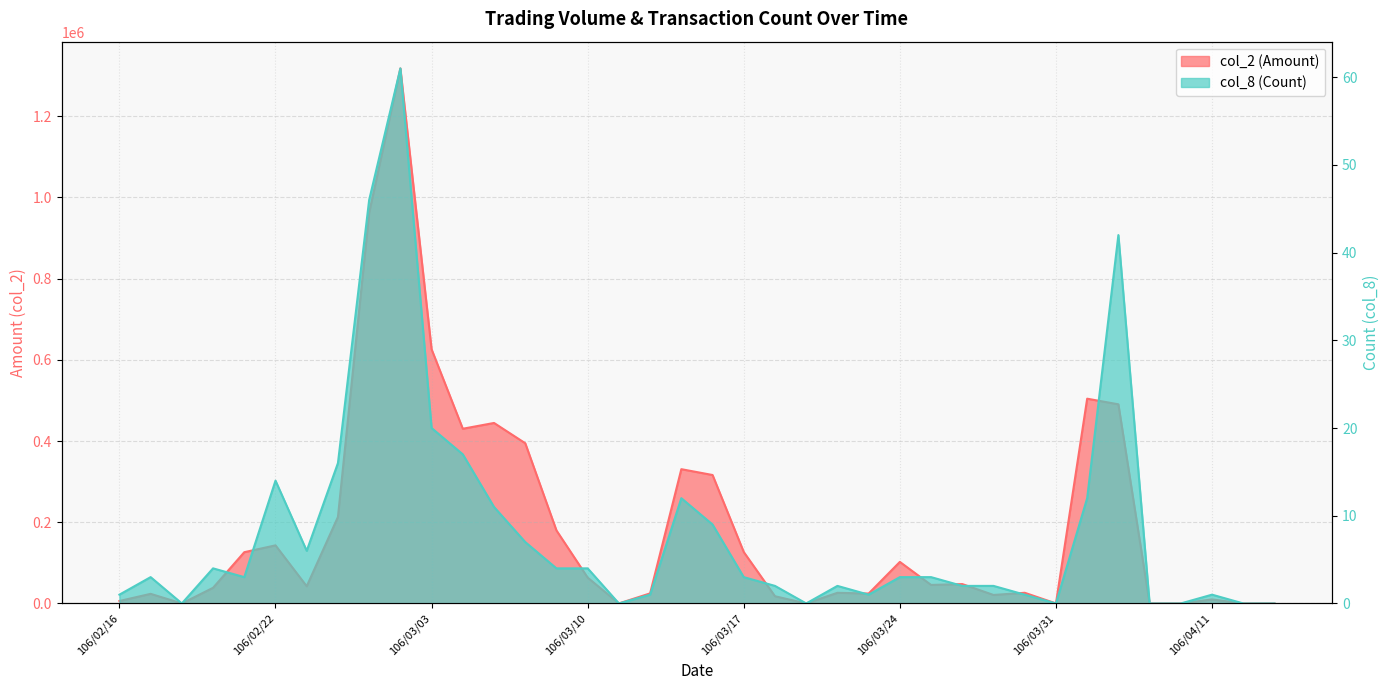

At how many categories does at least one series exceed 1083679?

1